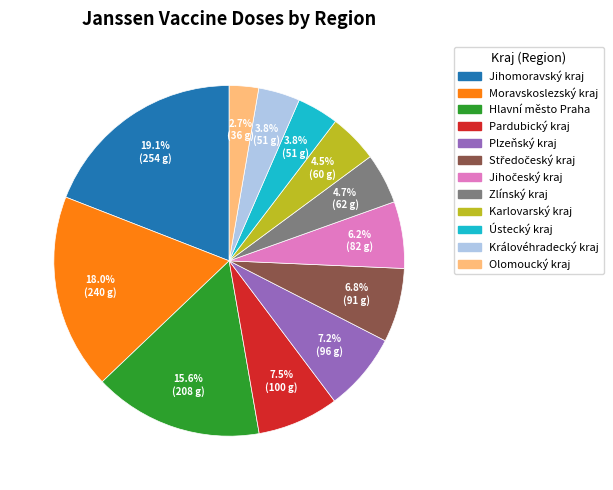

Does Jihomoravský kraj account for over 50% of the chart?

No